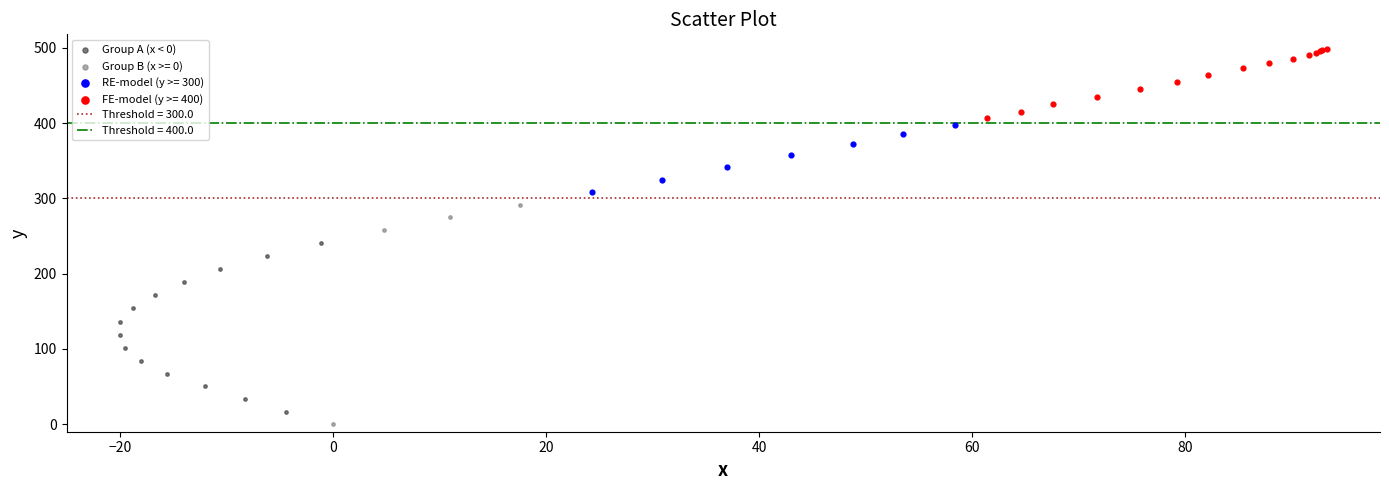

Which series has the largest Y range (max minus min)?

Group B (x >= 0)